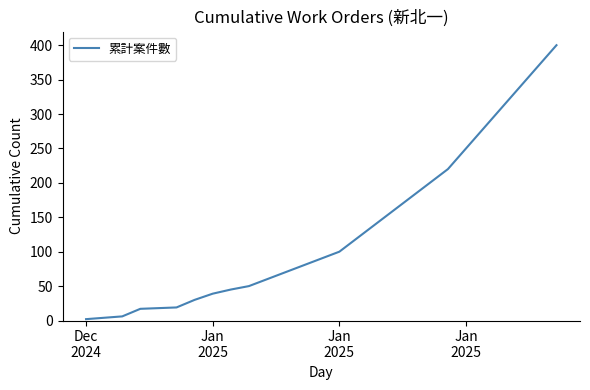

What is the minimum value shown in the chart?

2